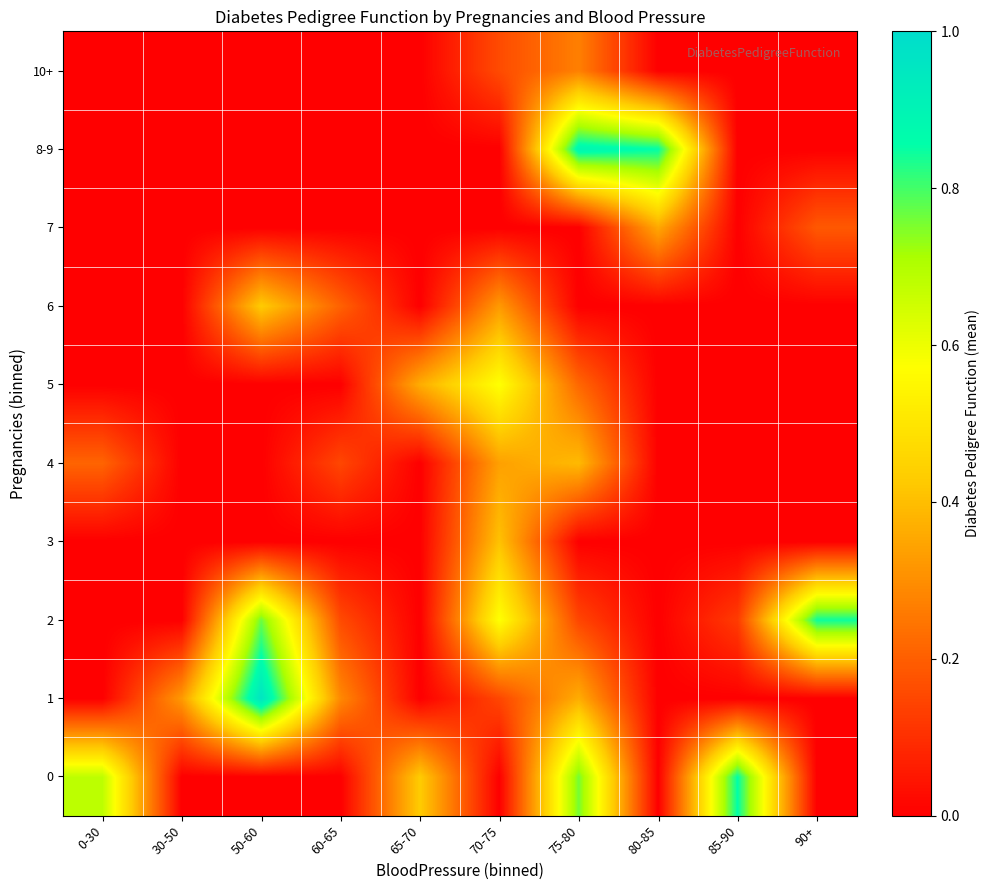

What is the total value across all series at 65-70?

0.8